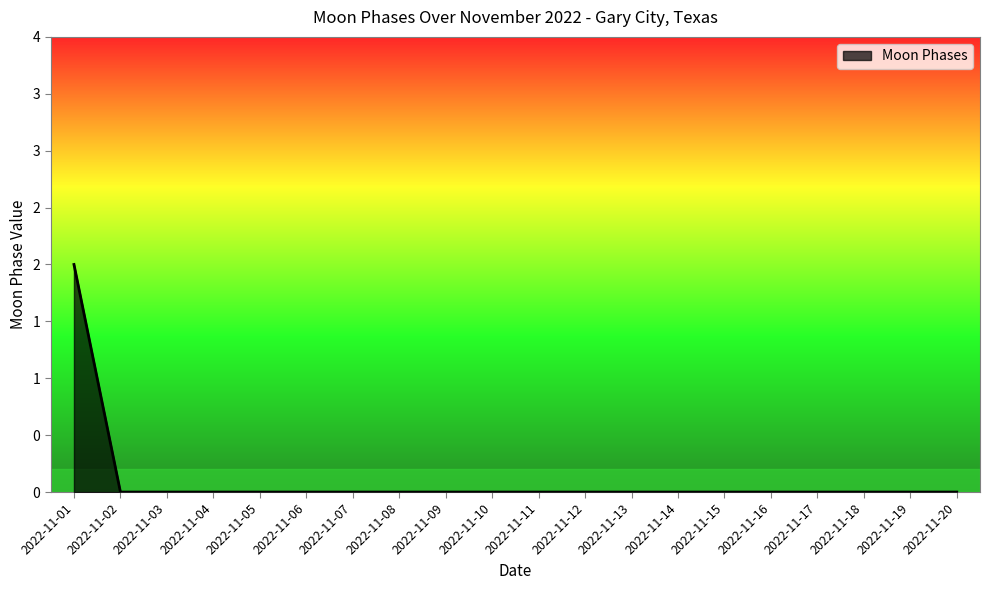

Rank the categories by value from highest to lowest.

2022-11-01, 2022-11-02, 2022-11-03, 2022-11-04, 2022-11-05, 2022-11-06, 2022-11-07, 2022-11-08, 2022-11-09, 2022-11-10, 2022-11-11, 2022-11-12, 2022-11-13, 2022-11-14, 2022-11-15, 2022-11-16, 2022-11-17, 2022-11-18, 2022-11-19, 2022-11-20